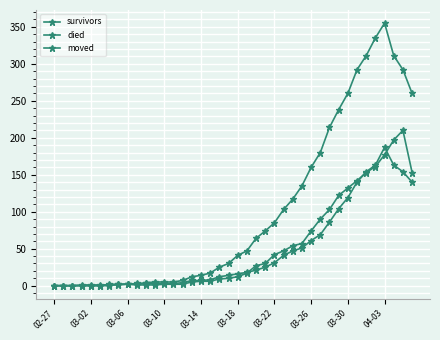

Where do died and survivors first cross each other?

04-03 and 10